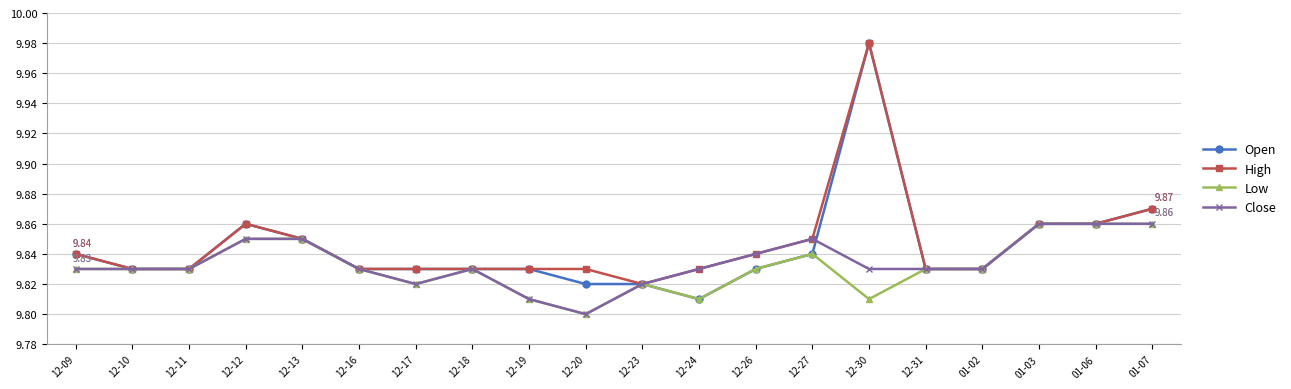

Which series has the largest range (max minus min)?

Open